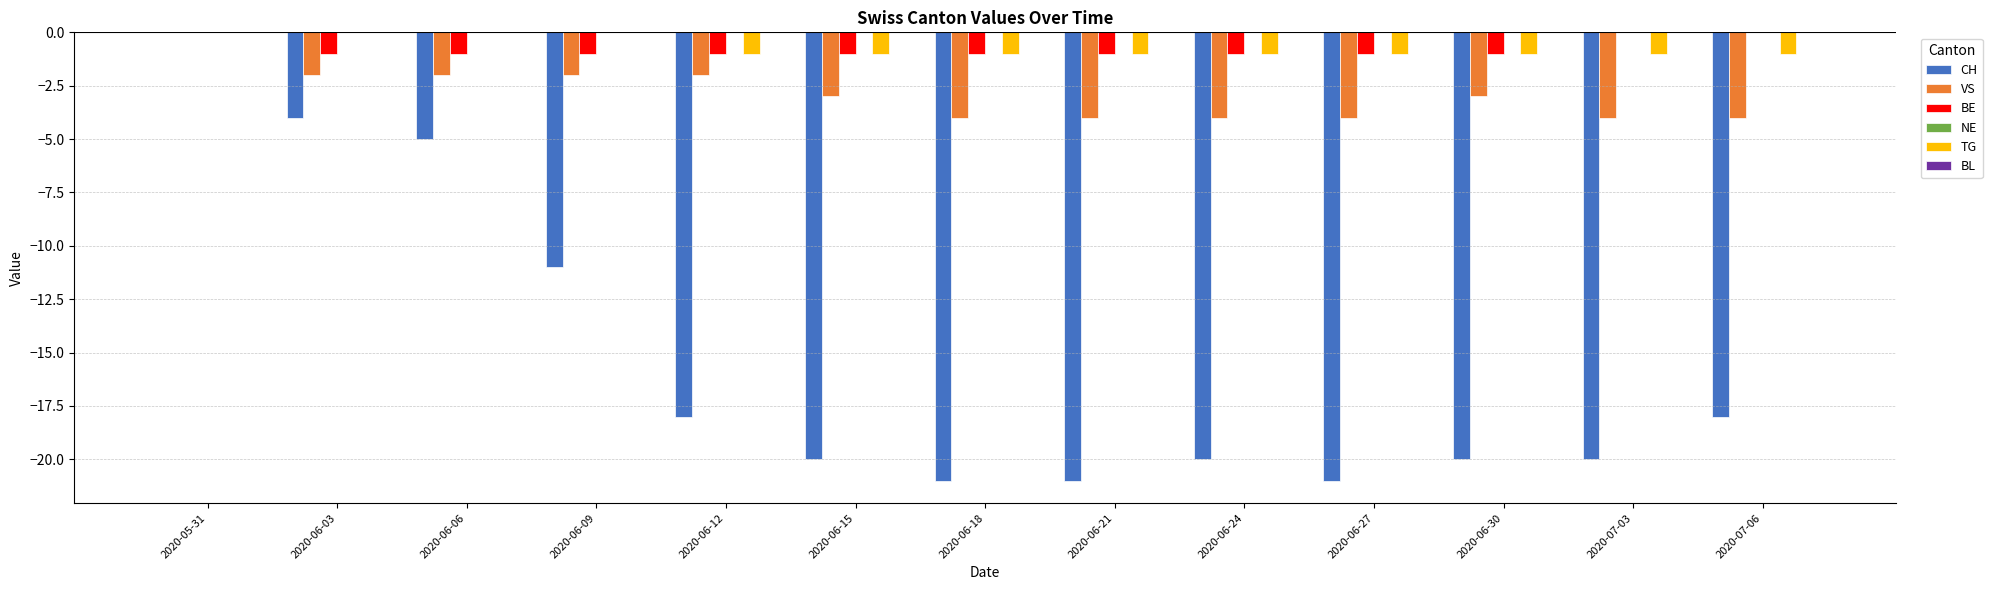

At which category is the sum across all series the highest?

2020-05-31